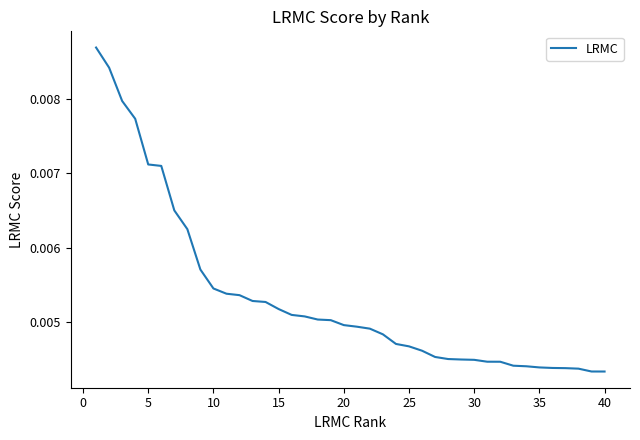

How many lines are shown in the chart?

1